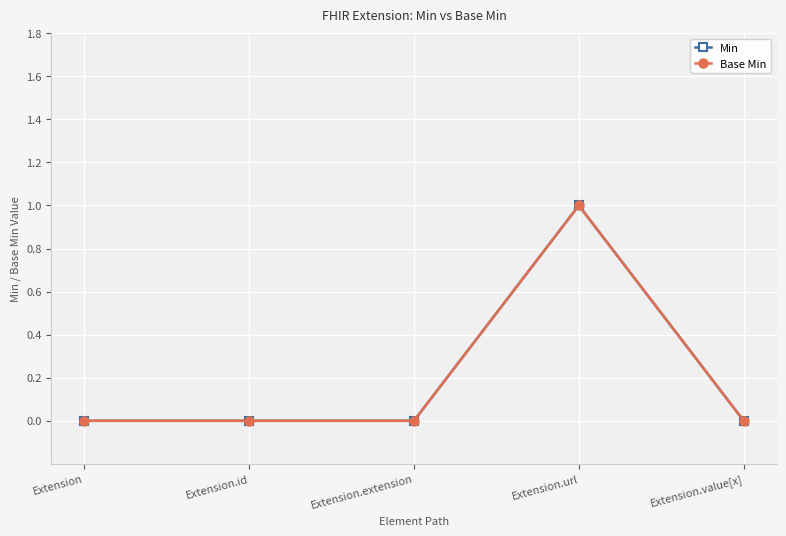

Does the chart have visible grid lines?

Yes